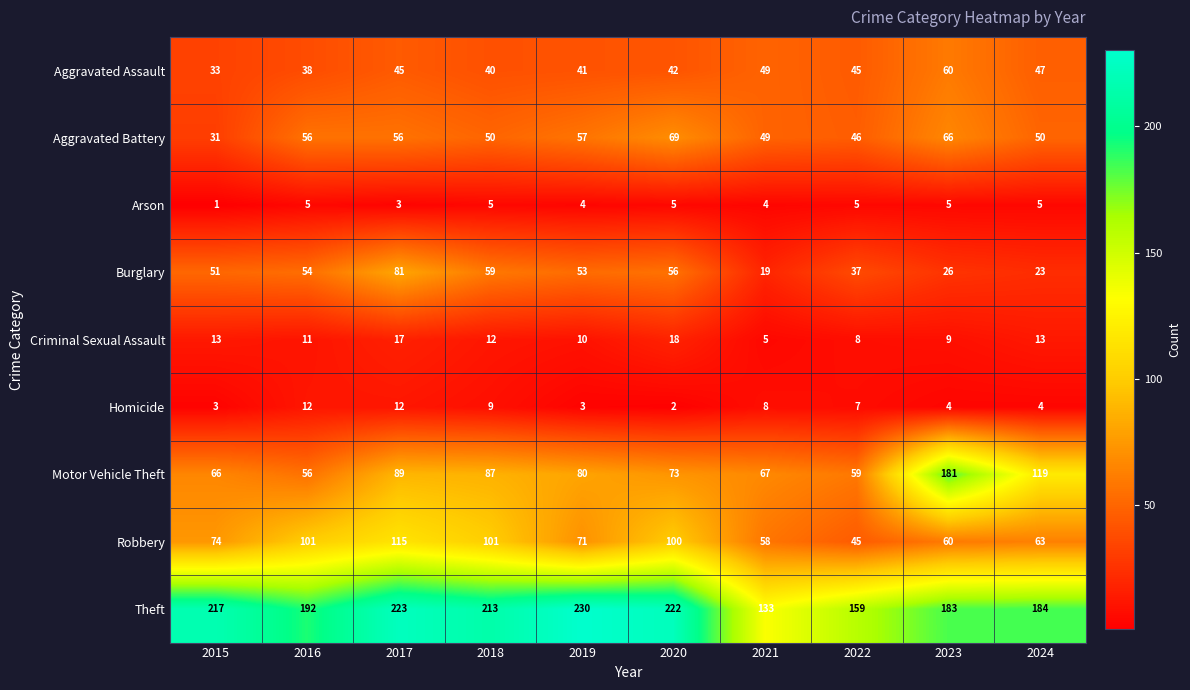

What is the difference between the second highest and second lowest values in the Robbery series?

43